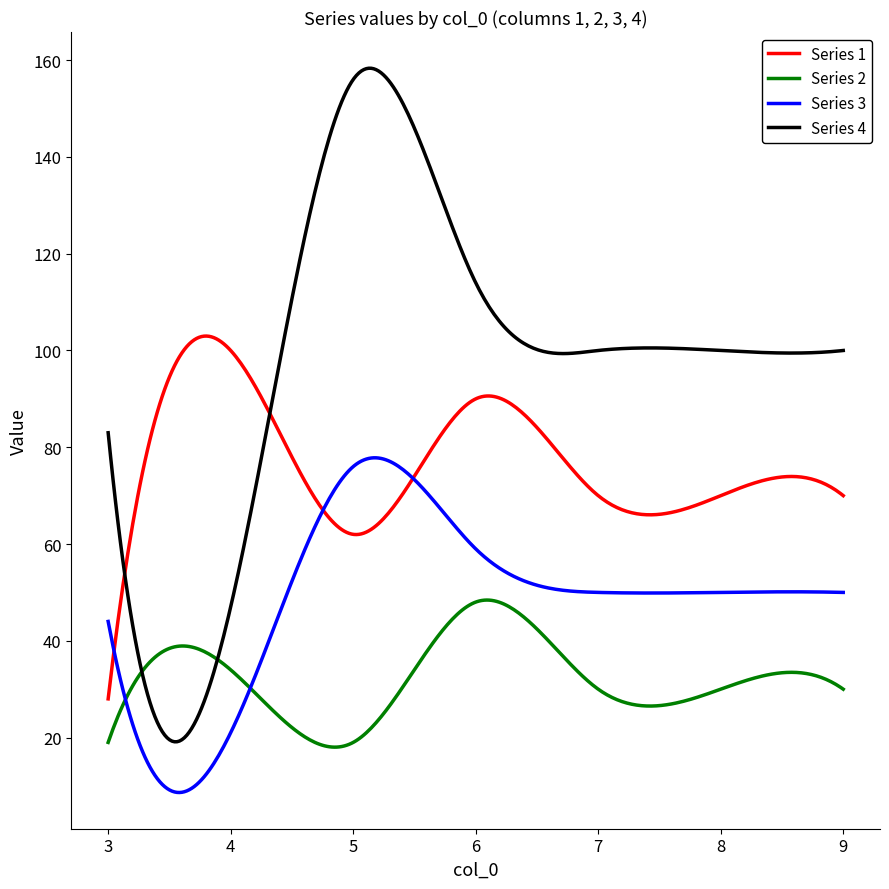

Count the number of categories in the chart.

300